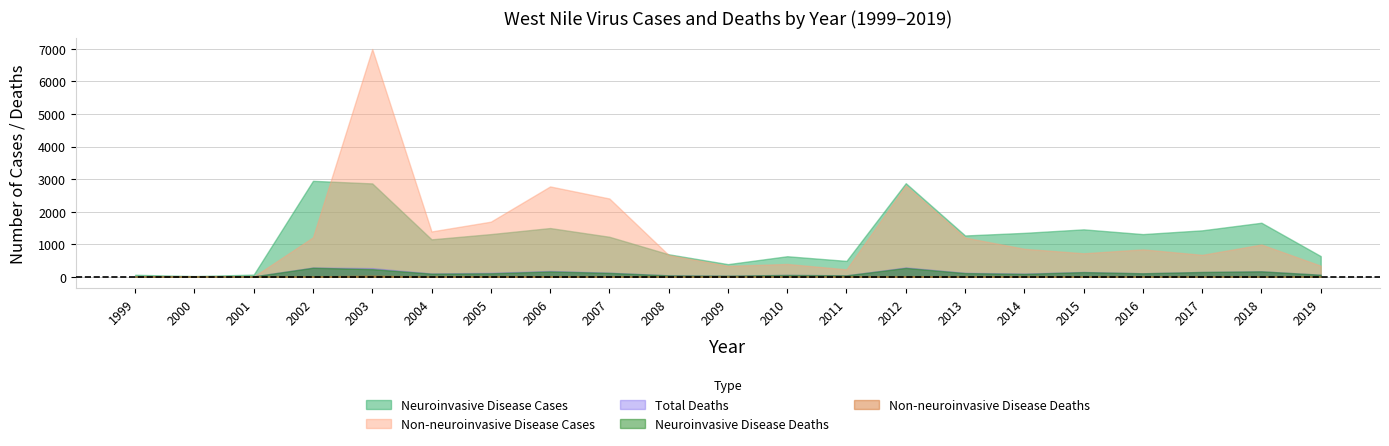

What is the difference between the highest and lowest values at 2014?

1337